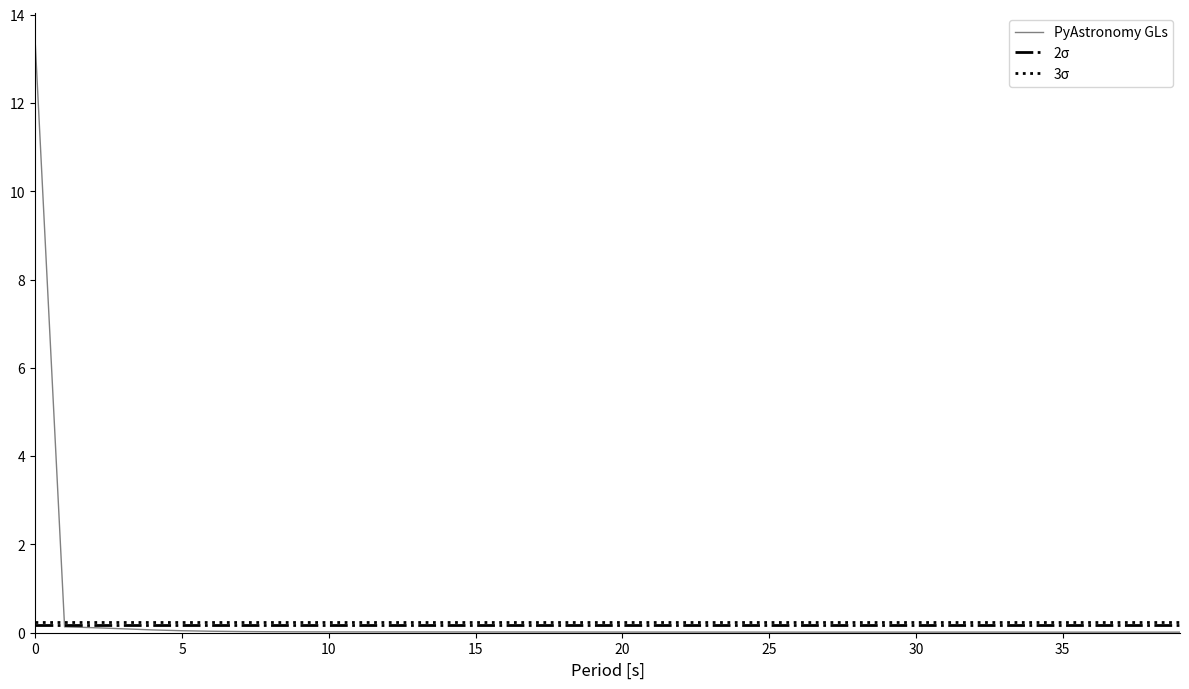

What is the maximum value for PyAstronomy GLs?

13.4